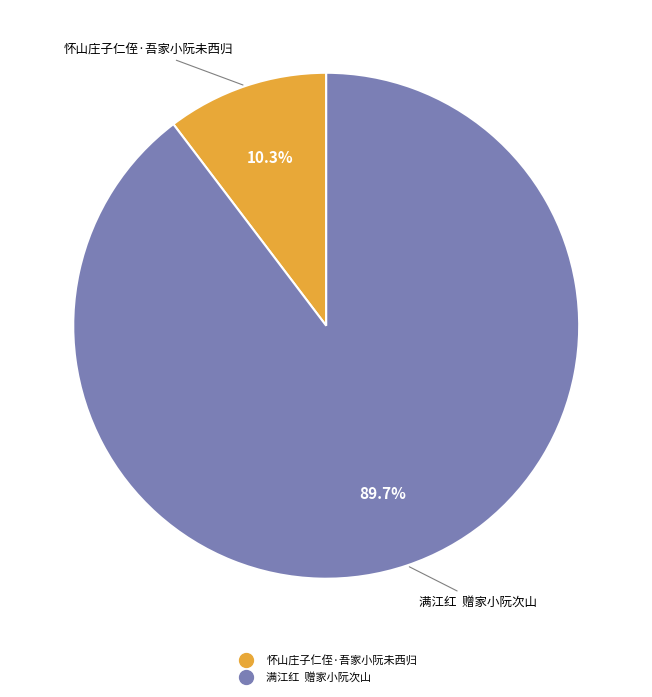

Rank the categories by value from lowest to highest.

怀山庄子仁侄·吾家小阮未西归, 满江红 赠家小阮次山